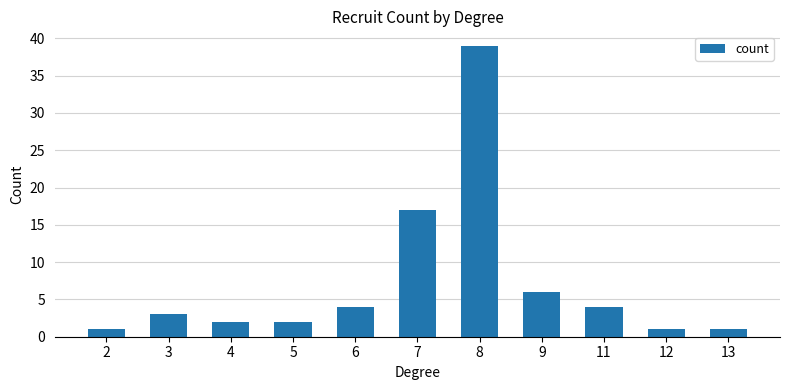

Reading right to left, extract all data points from this chart.

1	1	4	6	39	17	4	2	2	3	1